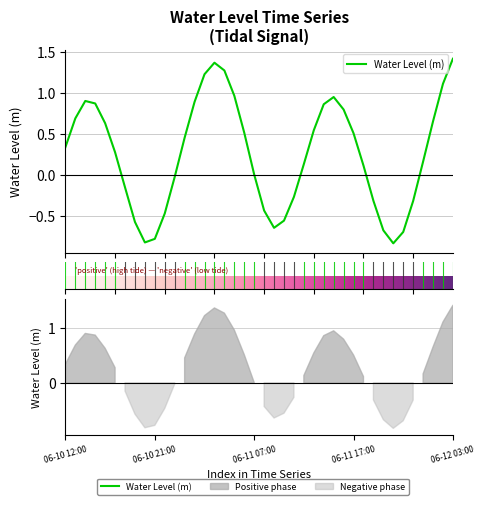

What is the change in value from 2025-06-10 16:00 to 2025-06-12 00:00?

-0.5